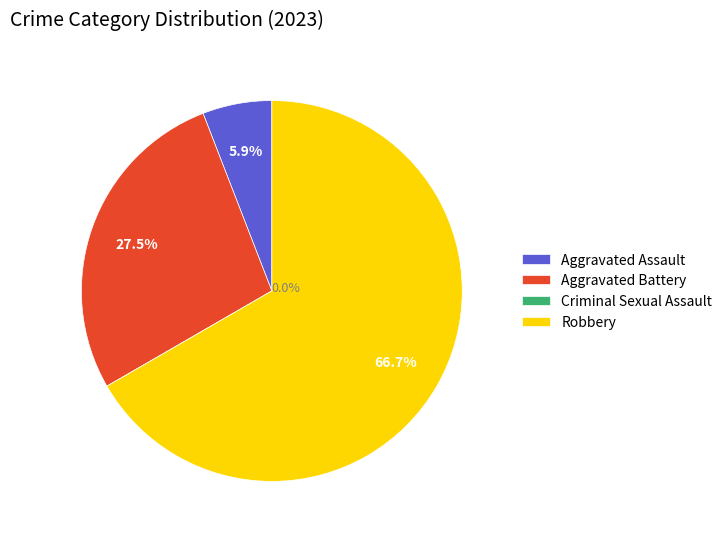

How many segments does this pie chart have?

4